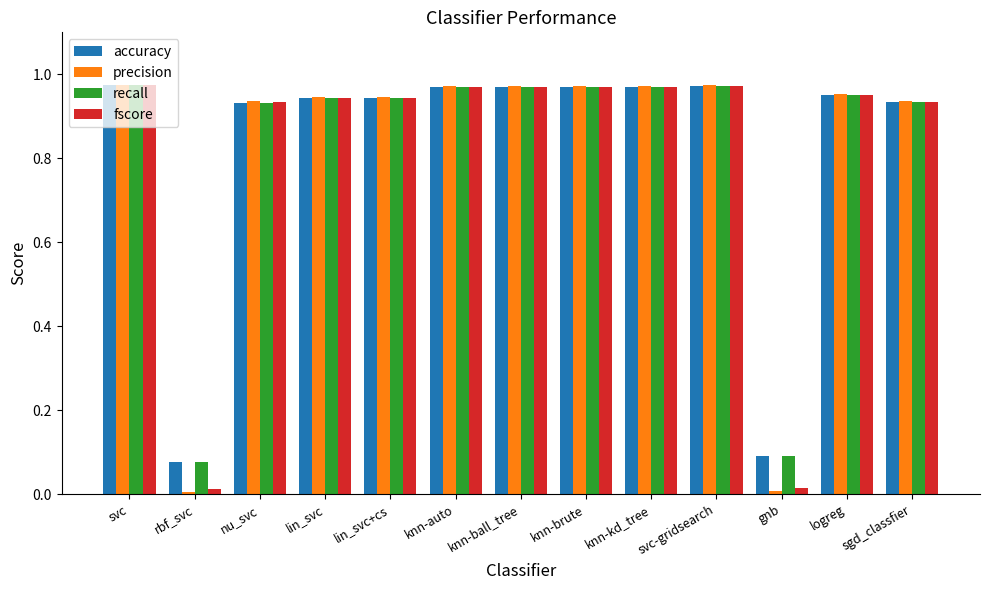

Which series has the widest spread of values?

precision